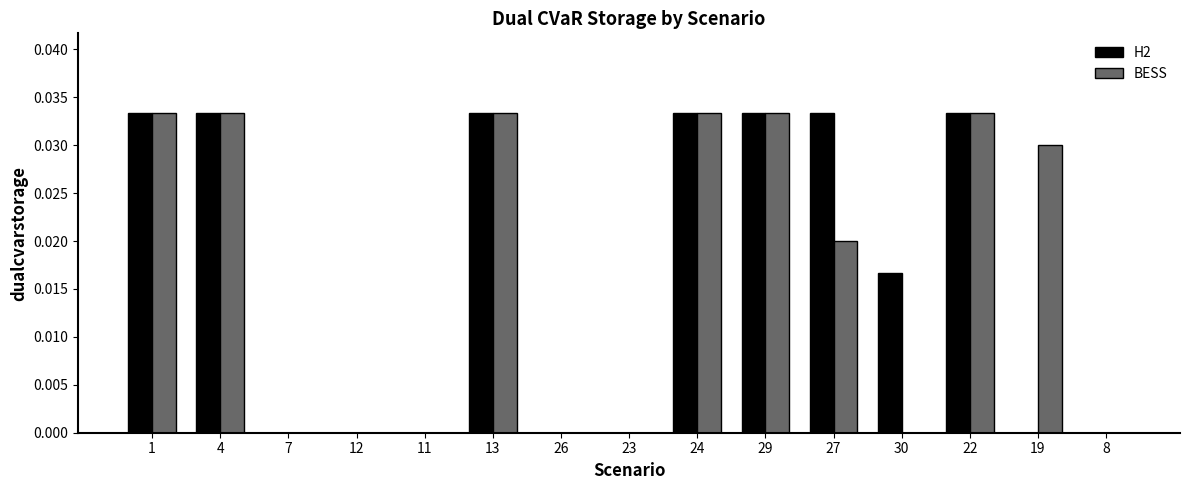

Is the value of H2 at 4 greater than the value of BESS at 30?

Yes